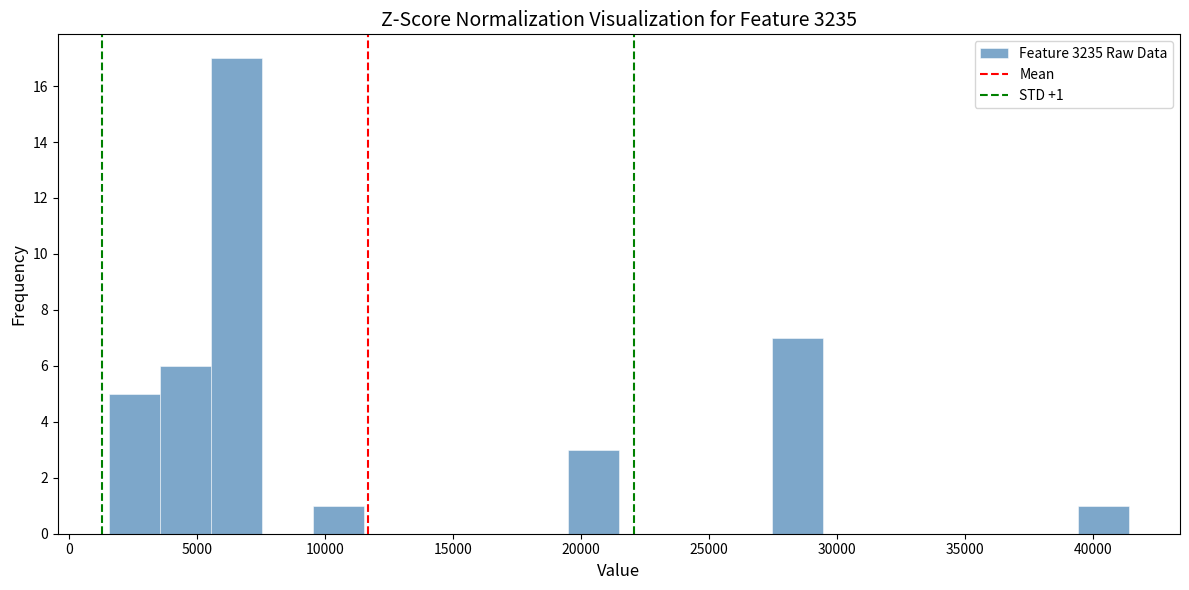

Around what value on the x-axis is the tallest bar? Give the approximate position of its centre, as read against the axis.

6500